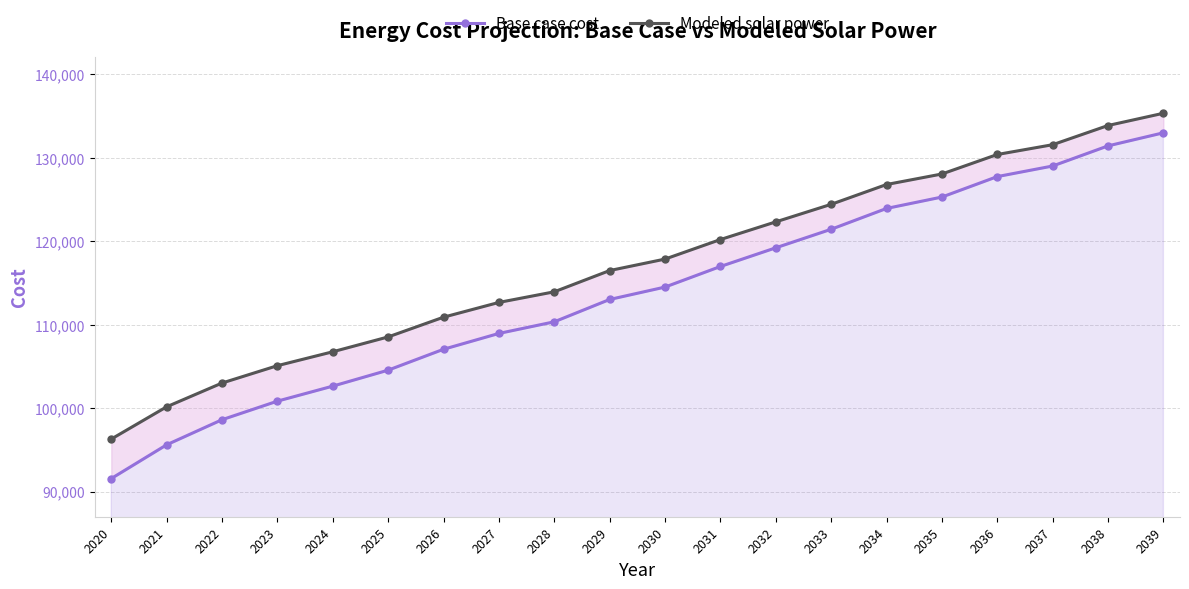

How many values in the Modeled solar power series exceed 117865?

10